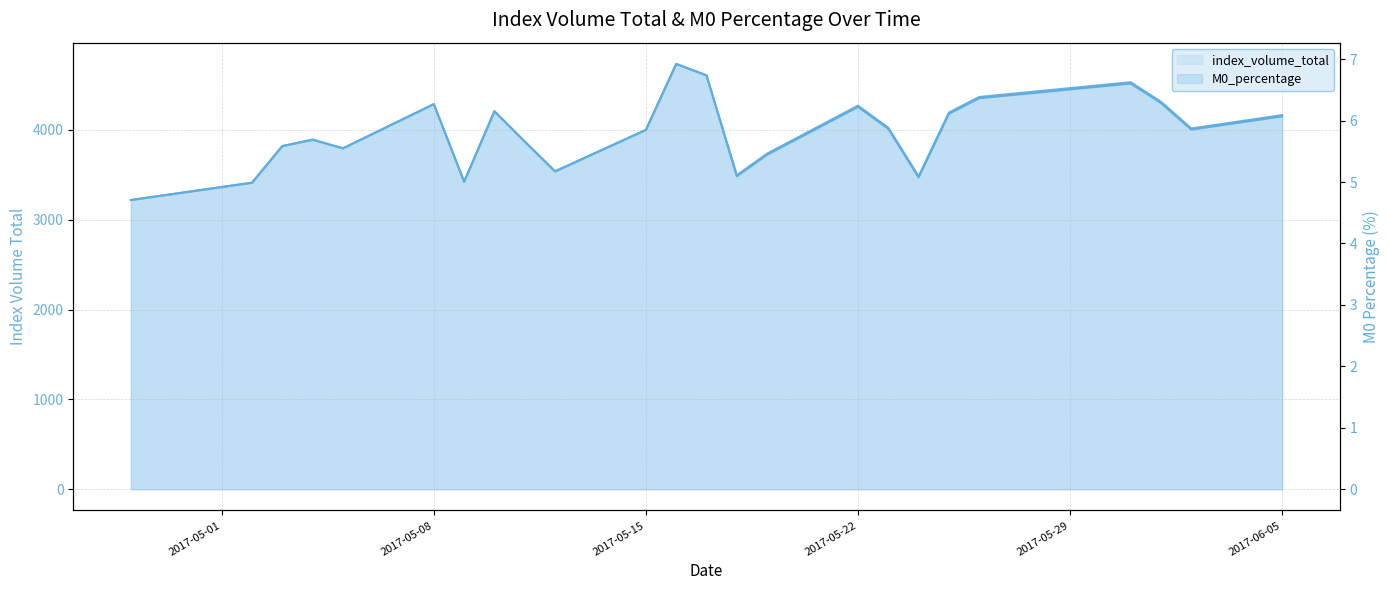

What is the lowest value of the M0_percentage series?

4.7